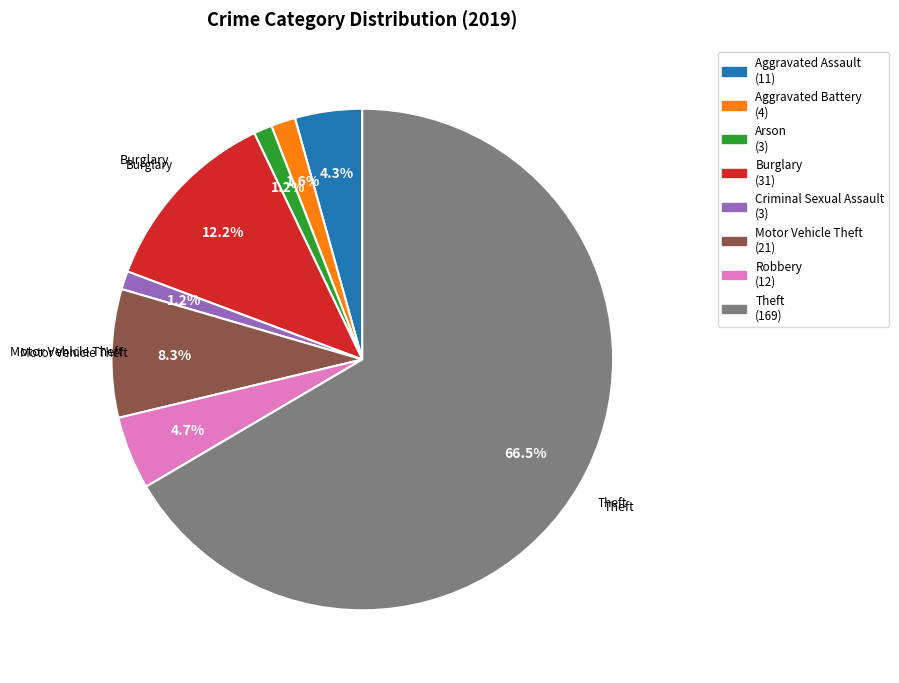

Is there any slice that represents more than half of the pie?

Yes